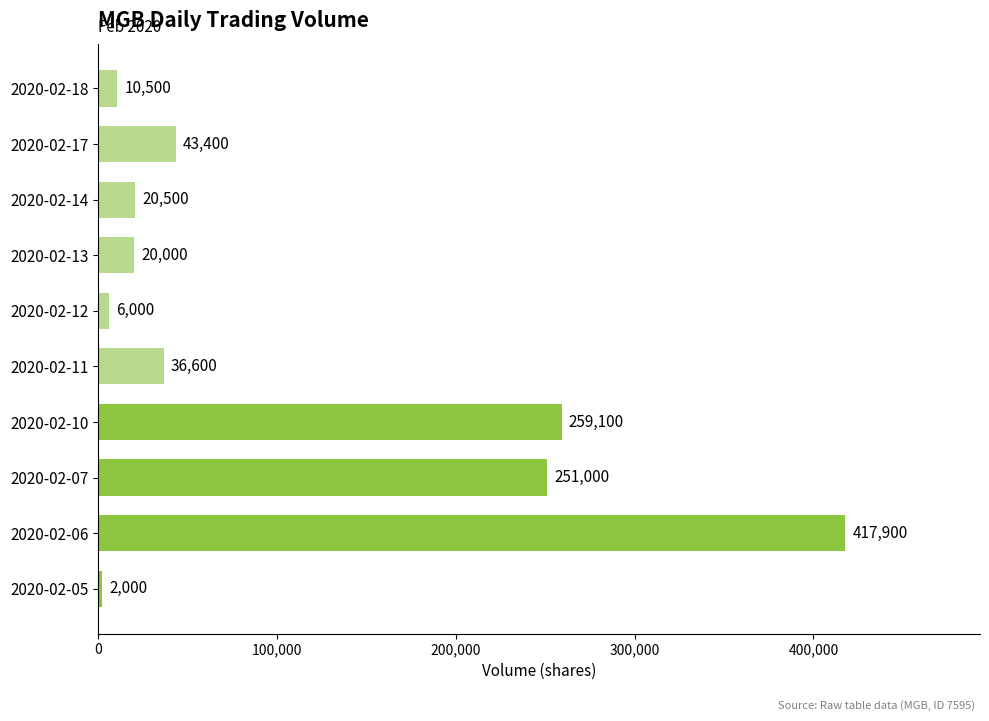

At which label is the value closest to 209950?

2020-02-07